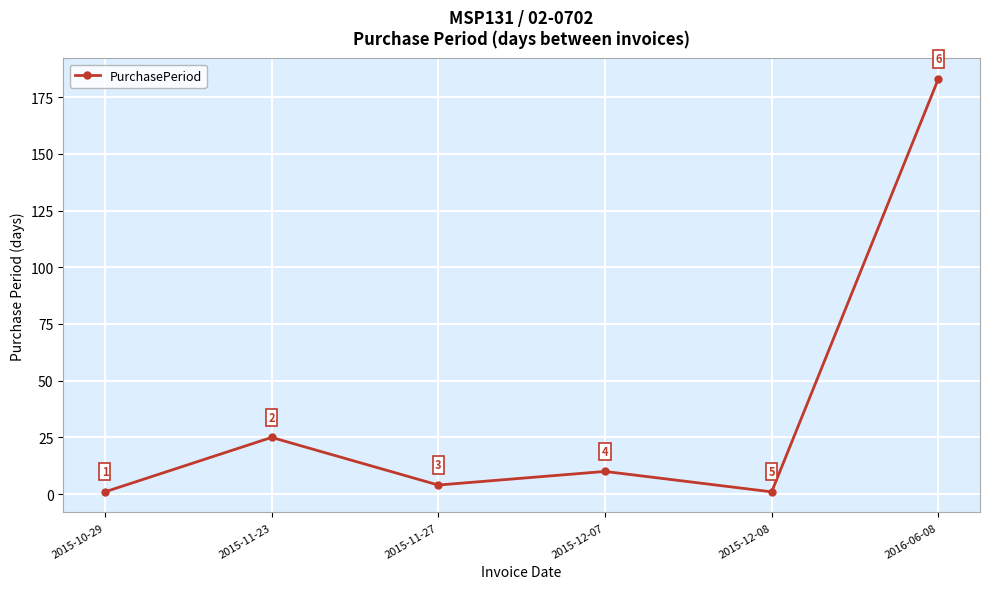

What position from the right is 2015-11-23?

5